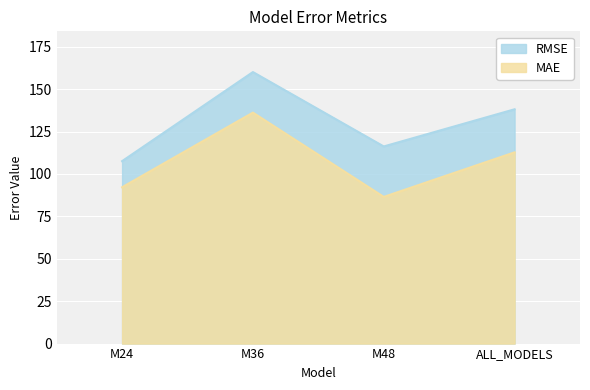

The value of MAE at M48 is 134.4. True or false?

False